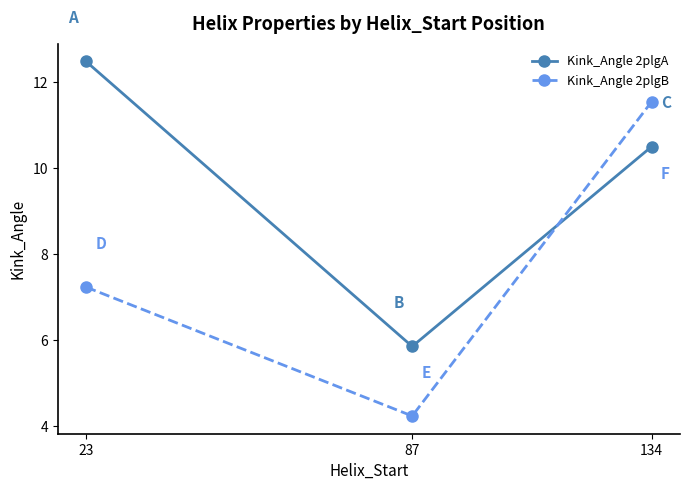

Reading left to right, list all the values displayed in this chart.

Kink_Angle 2plgA: 23=12.5	87=5.9	134=10.5
Kink_Angle 2plgB: 23=7.2	87=4.2	134=11.5